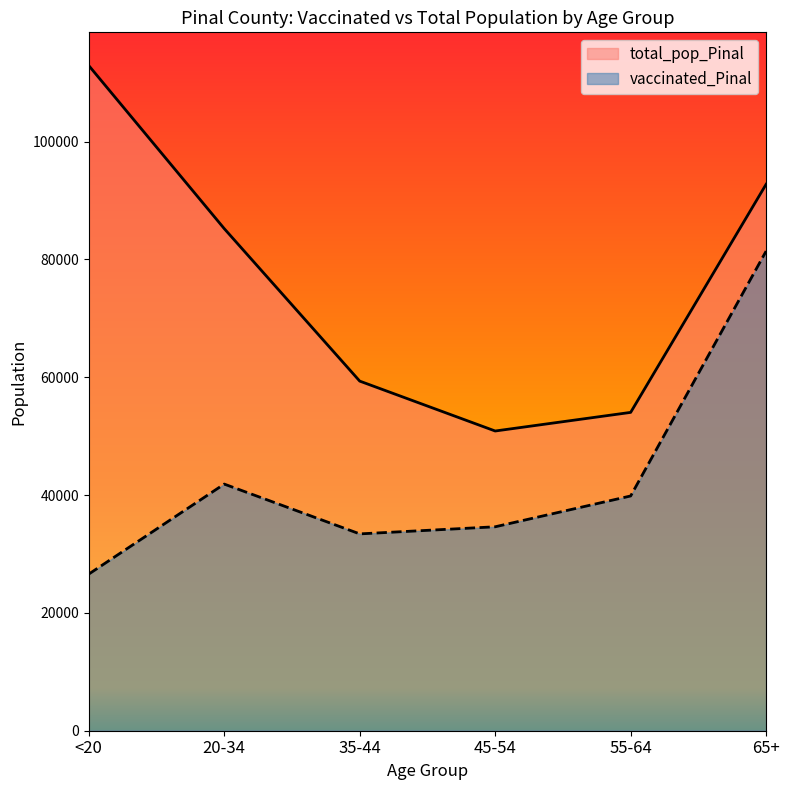

Which has a higher value, 35-44 or 65+?

65+